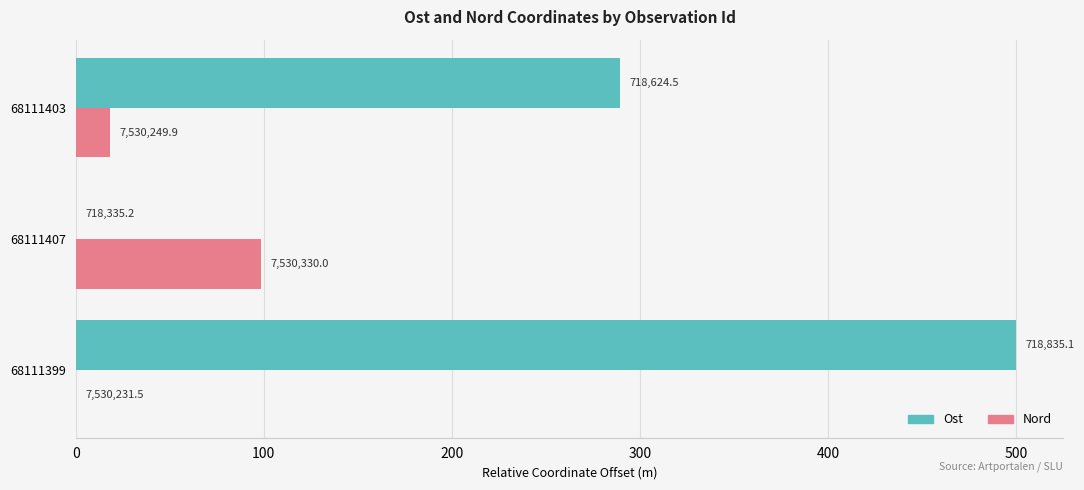

What is the value of the Nord bar at the 3rd from the left?

18.4